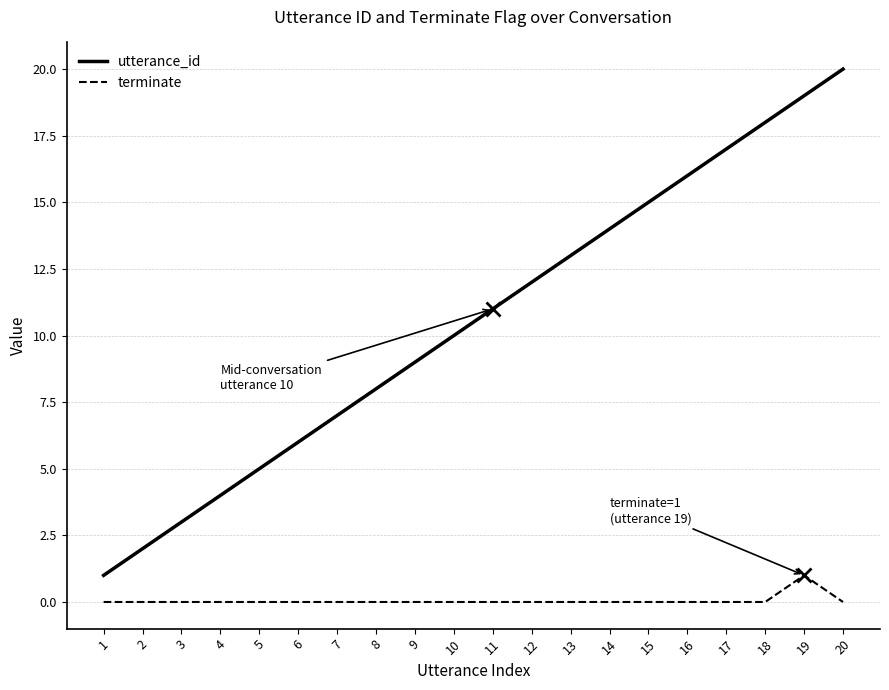

True or false: utterance_id and terminate cross at least once.

False